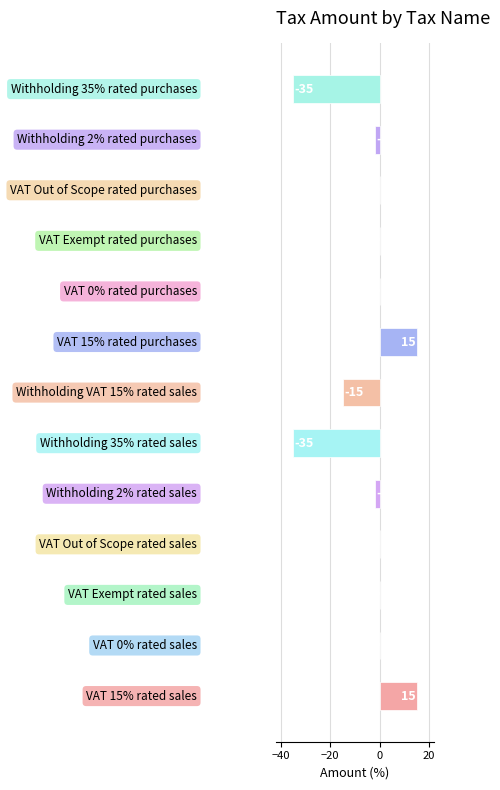

What is the average value?

-5